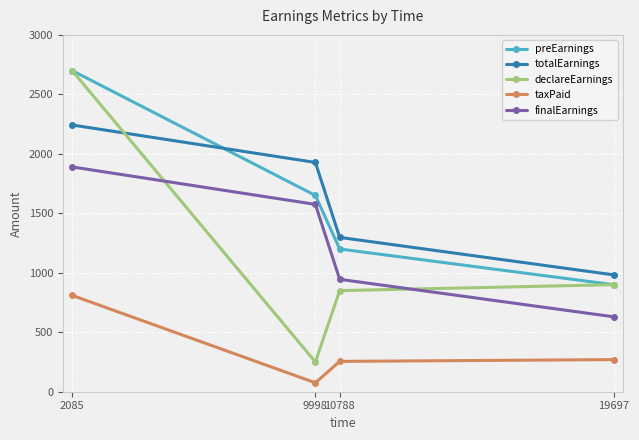

Where is declareEarnings nearest to the value 1475?

19697